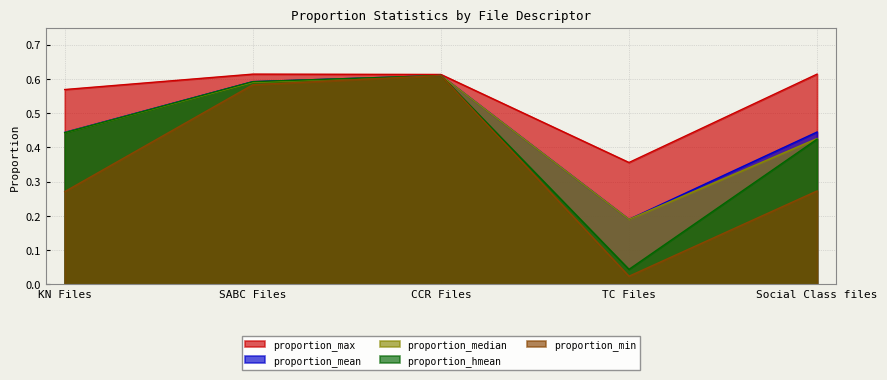

At which label does proportion_mean reach its peak?

CCR Files